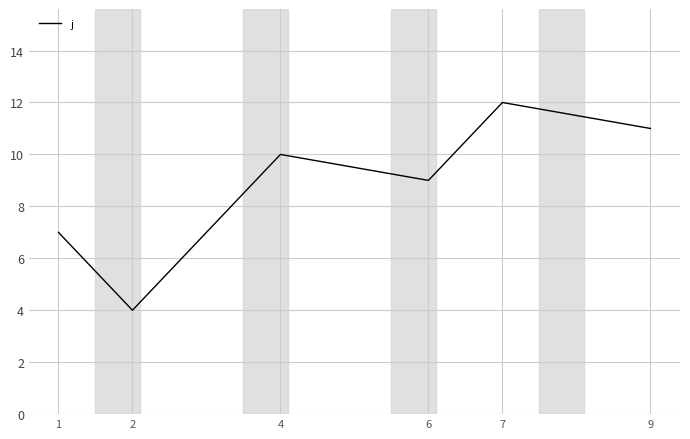

Approximately how many times larger is the value at 6 compared to 9?

0.8